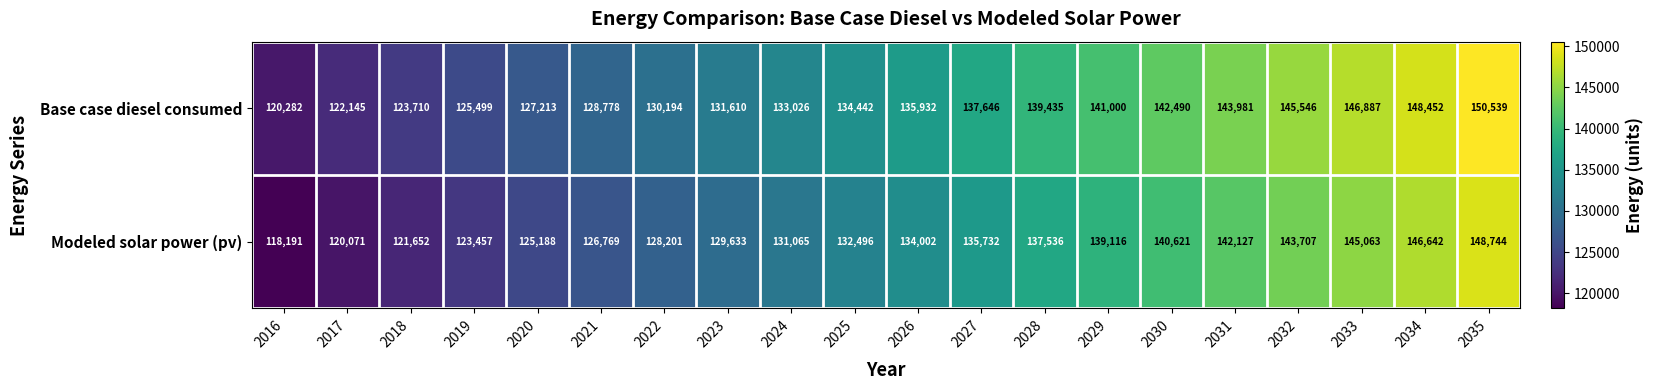

Between 2022 and 2028, which series saw the biggest shift?

Modeled solar power (pv)